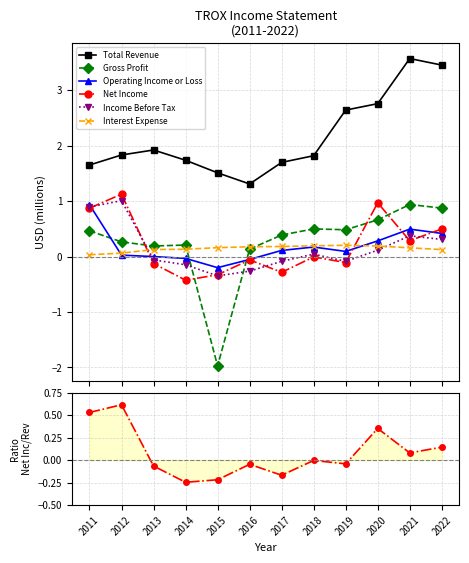

Reading right to left, list all the values displayed in this chart.

Total Revenue: 3.5	3.6	2.8	2.6	1.8	1.7	1.3	1.5	1.7	1.9	1.8	1.7
Gross Profit: 0.9	0.9	0.7	0.5	0.5	0.4	0.1	-2.0	0.2	0.2	0.3	0.5
Operating Income or Loss: 0.4	0.5	0.3	0.1	0.2	0.1	-0.1	-0.2	-0.0	-0.0	0.0	0.9
Net Income: 0.5	0.3	1.0	-0.1	-0.0	-0.3	-0.1	-0.3	-0.4	-0.1	1.1	0.9
Income Before Tax: 0.3	0.4	0.1	-0.1	0.0	-0.1	-0.3	-0.3	-0.1	-0.1	1.0	0.9
Interest Expense: 0.1	0.2	0.2	0.2	0.2	0.2	0.2	0.2	0.1	0.1	0.1	0.0